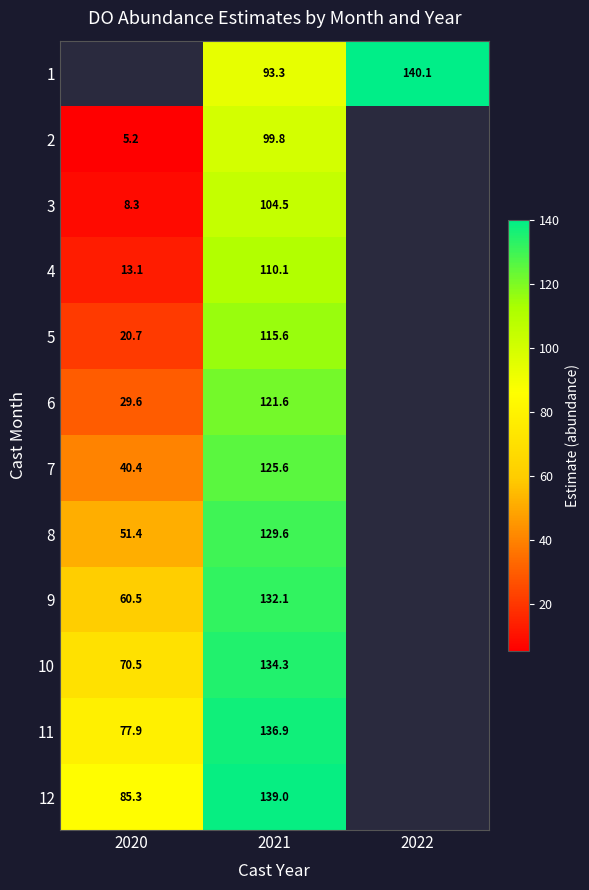

Is the value of 3 at 2020 greater than the value of 5 at 2020?

No